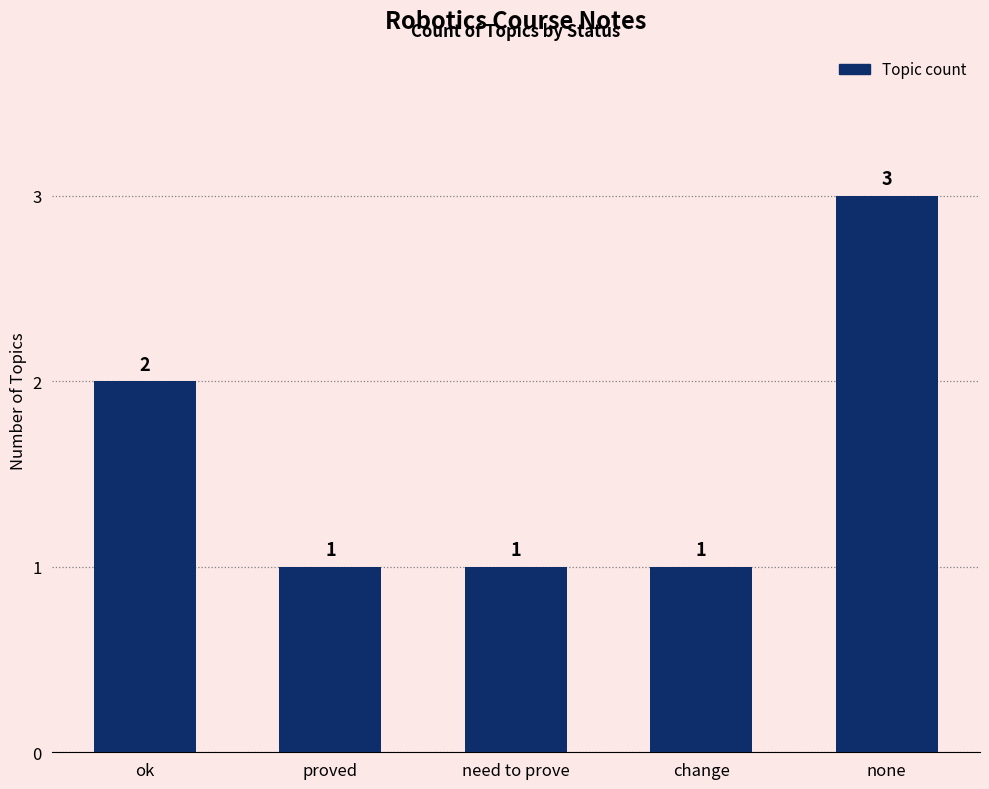

What is the value of the 4th bar from the left?

1